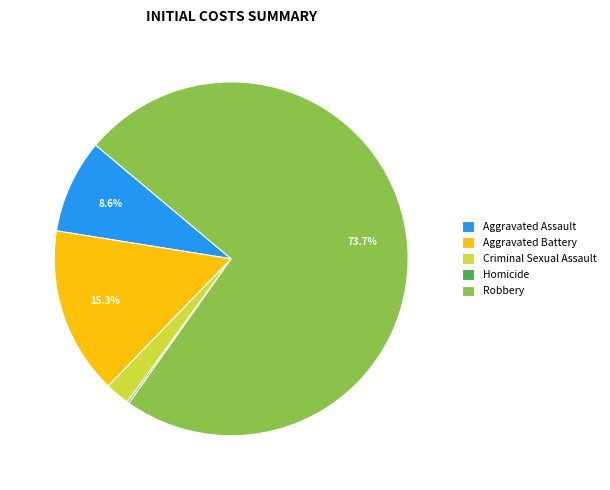

Which category has the biggest portion of the pie?

Robbery